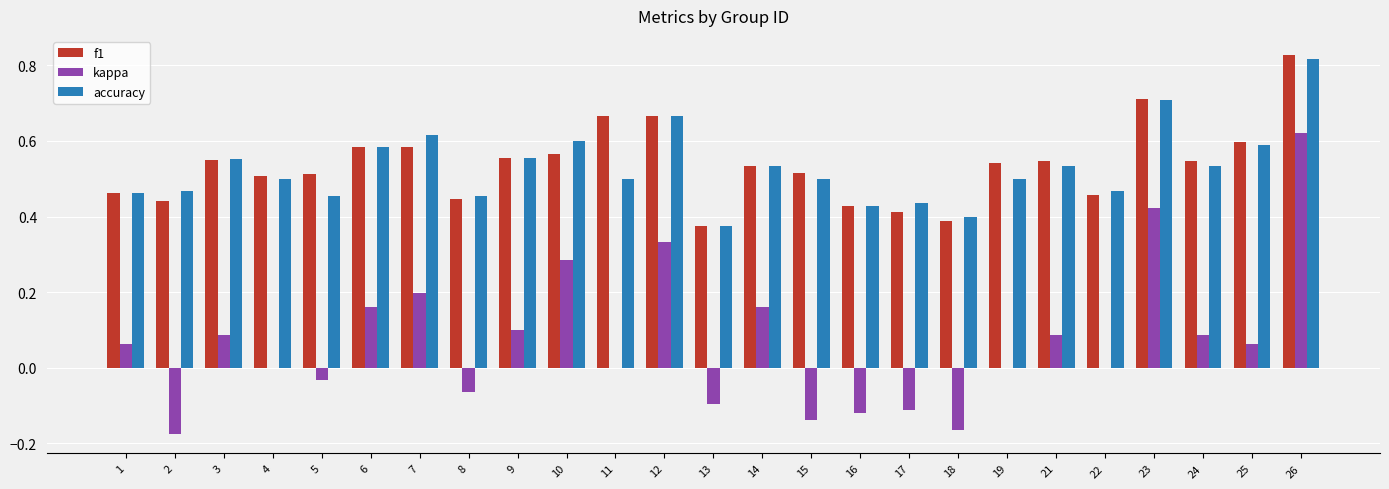

Which category has the highest value across all series?

26